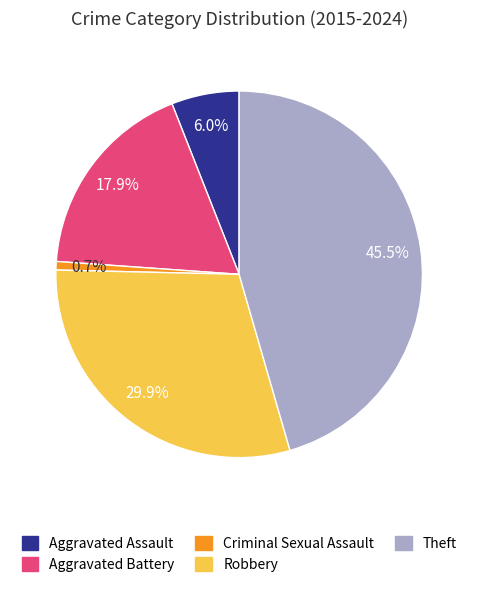

The Criminal Sexual Assault slice represents 13% of the pie. True or false?

False